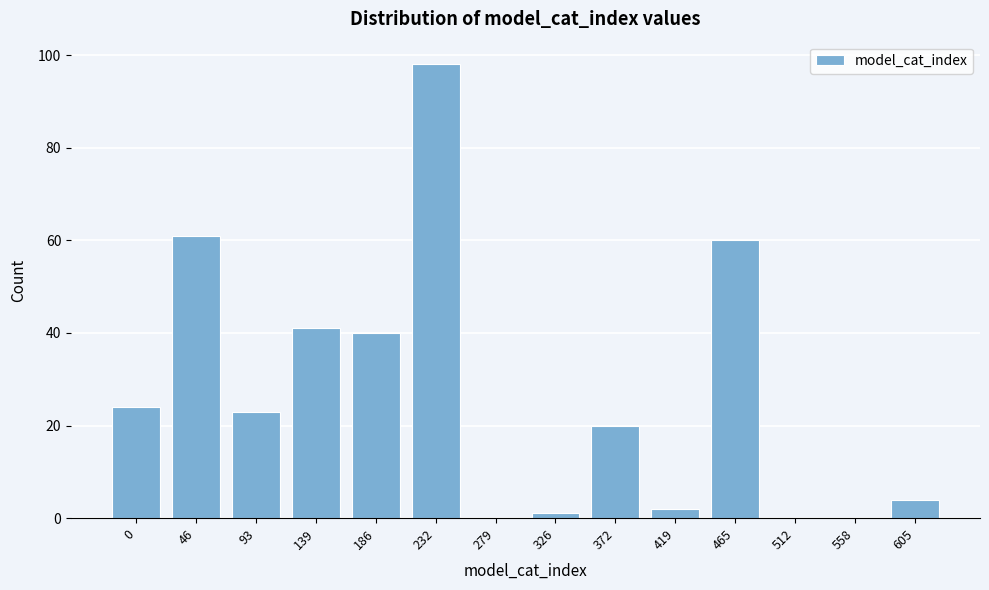

Reading left to right, transcribe all the data shown in this chart.

0=24	46=61	93=23	139=41	186=40	232=98	279=0	326=1	372=20	419=2	465=60	512=0	558=0	605=4